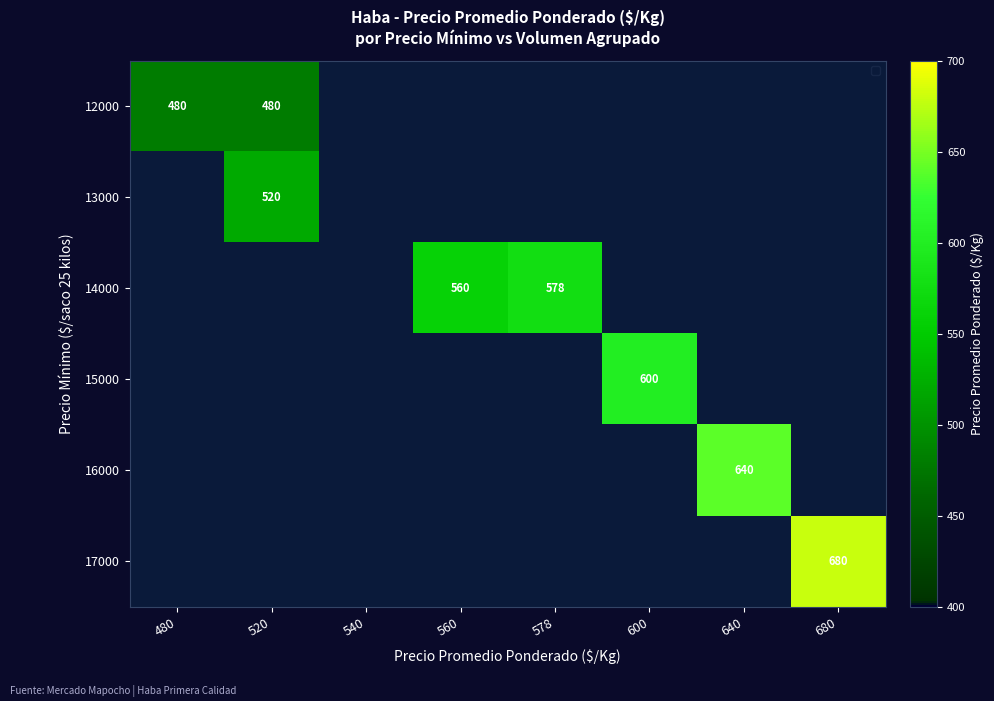

The 17000 series shows 680 at 680. True or false?

True